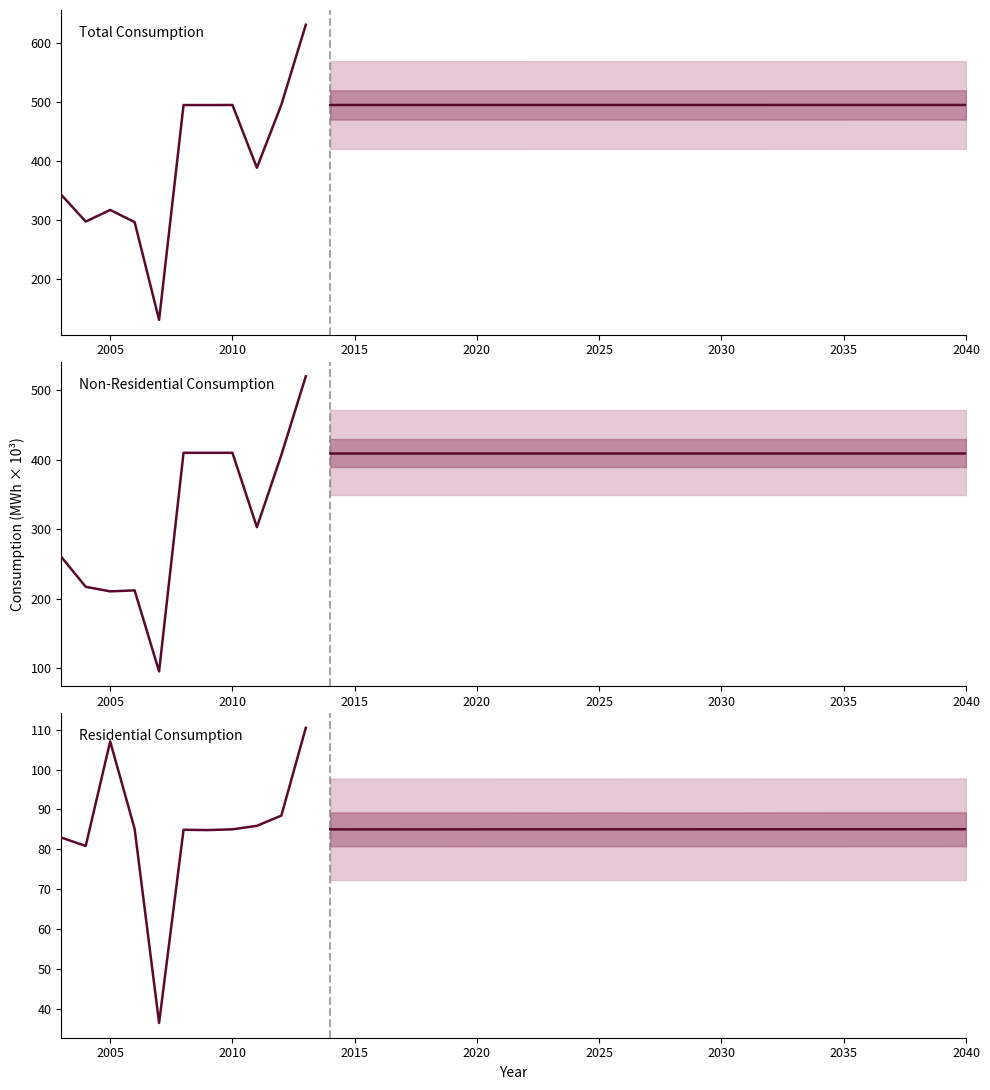

How many lines are shown in the chart?

3